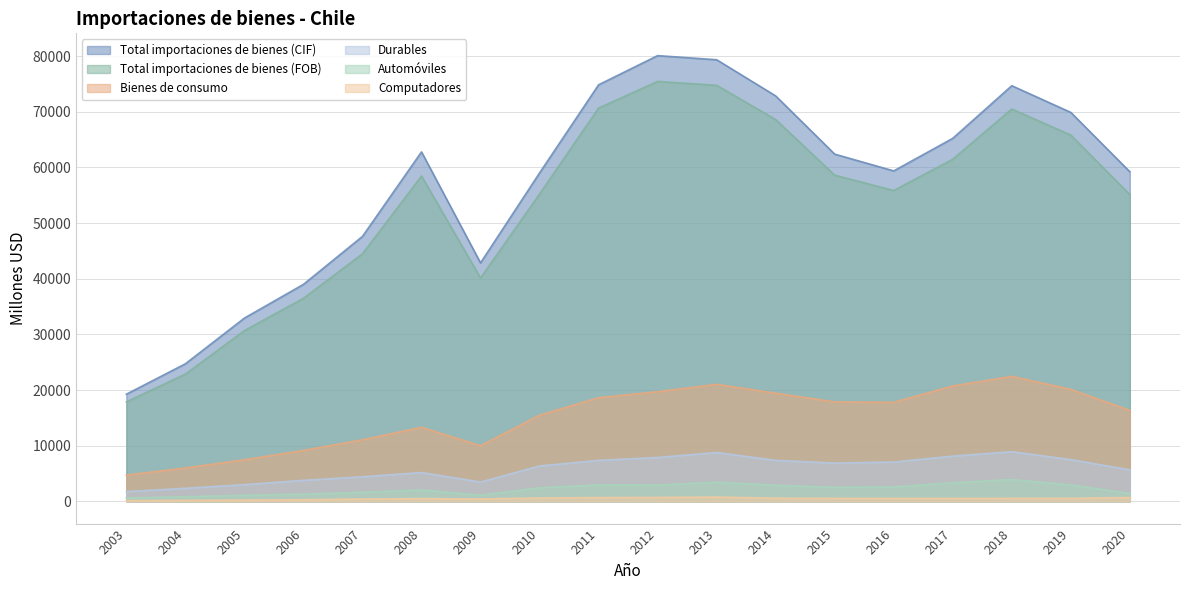

Rank the categories by Automóviles value from highest to lowest.

2018, 2013, 2017, 2011, 2019, 2012, 2014, 2016, 2015, 2010, 2008, 2007, 2020, 2006, 2009, 2005, 2004, 2003